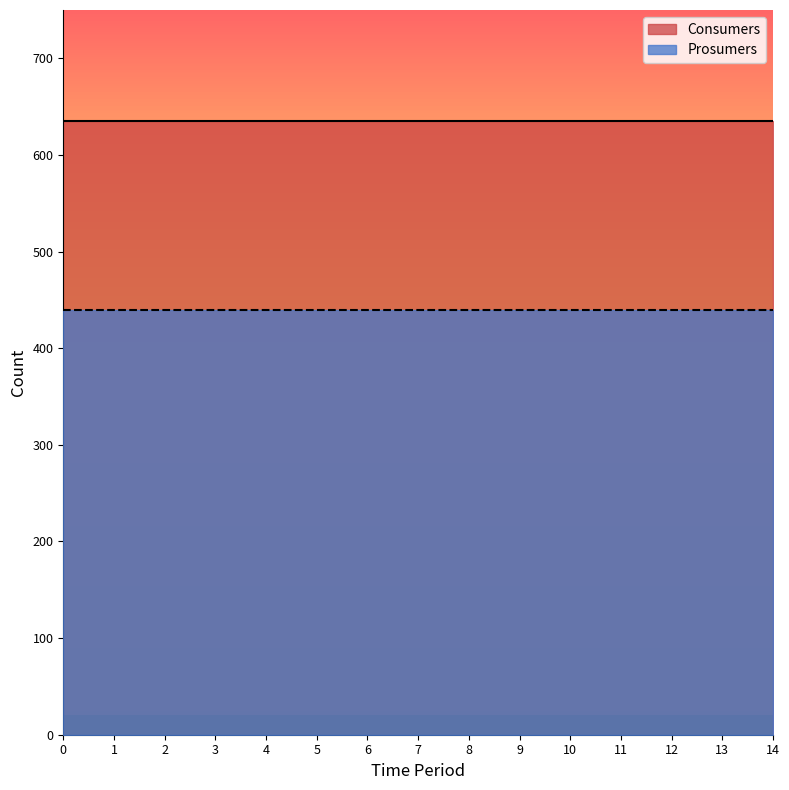

List the series in order of their peak value, lowest first.

Prosumers, Consumers